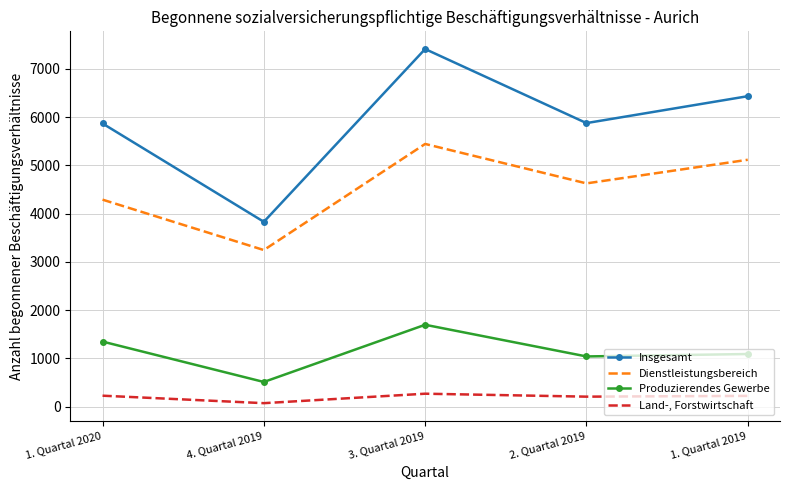

Rank the series at 2. Quartal 2019 from lowest to highest value.

Land-, Forstwirtschaft, Produzierendes Gewerbe, Dienstleistungsbereich, Insgesamt